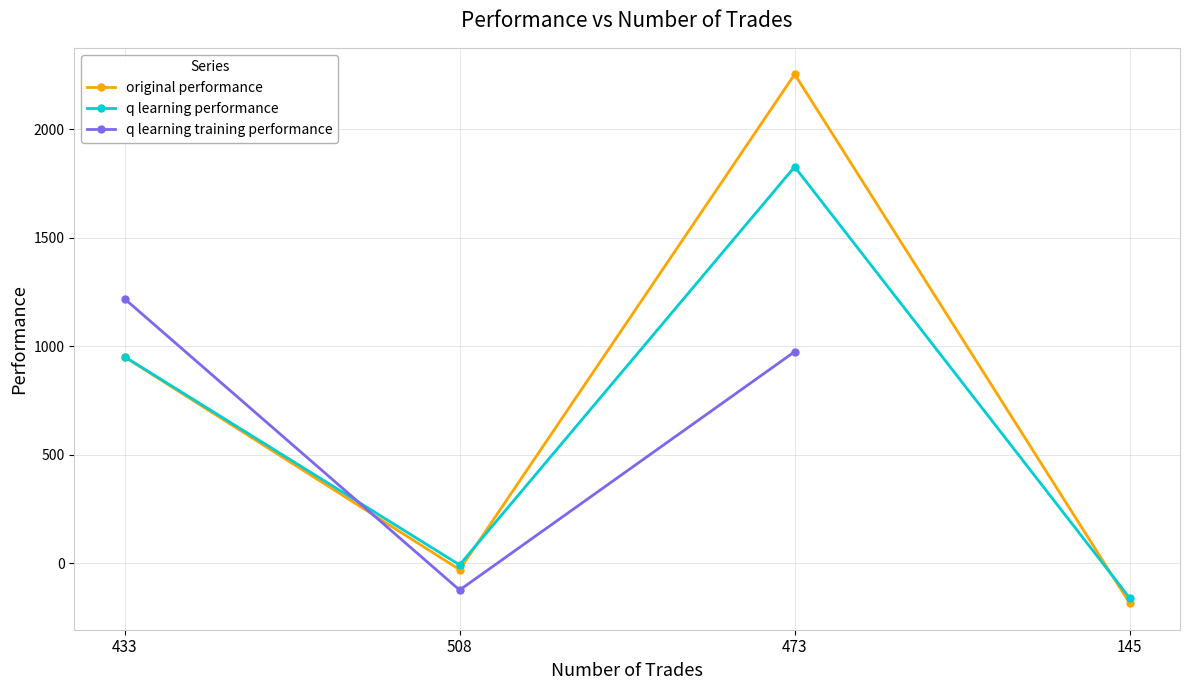

Rank the categories by q learning performance value from highest to lowest.

473, 433, 508, 145